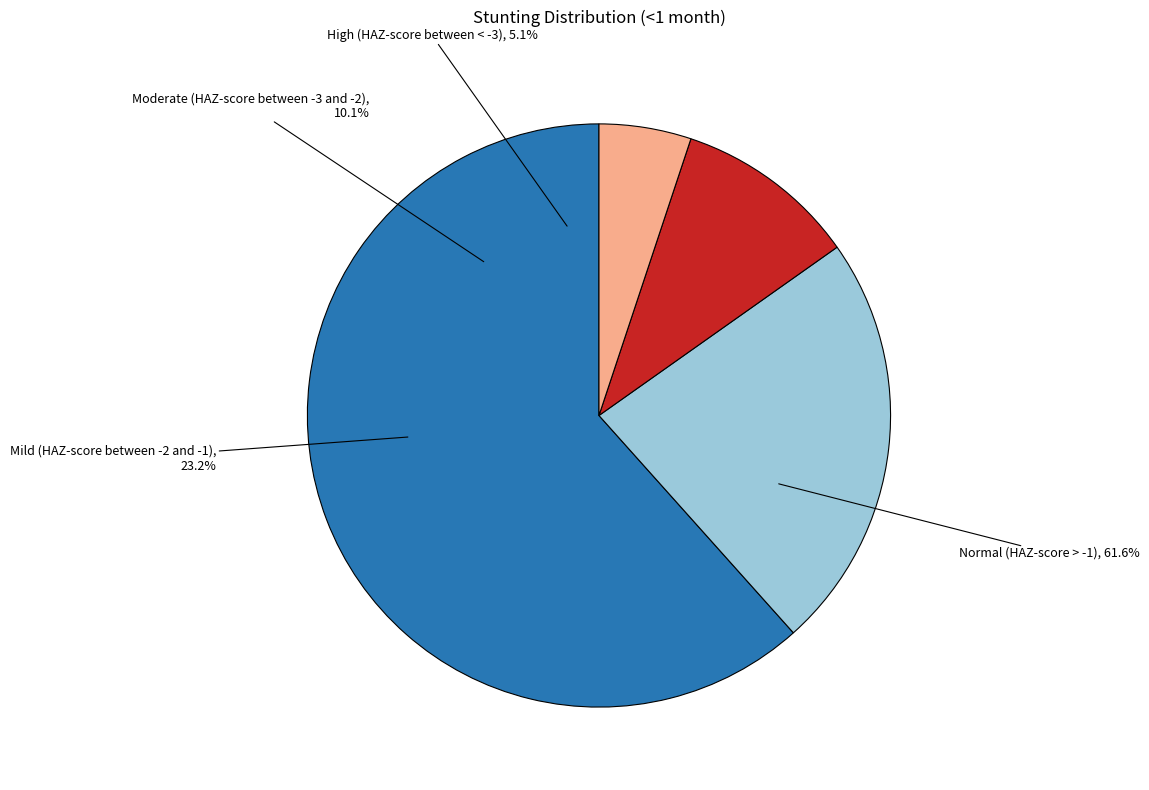

To the nearest percent, what is the difference between the largest and smallest slice percentages?

57%